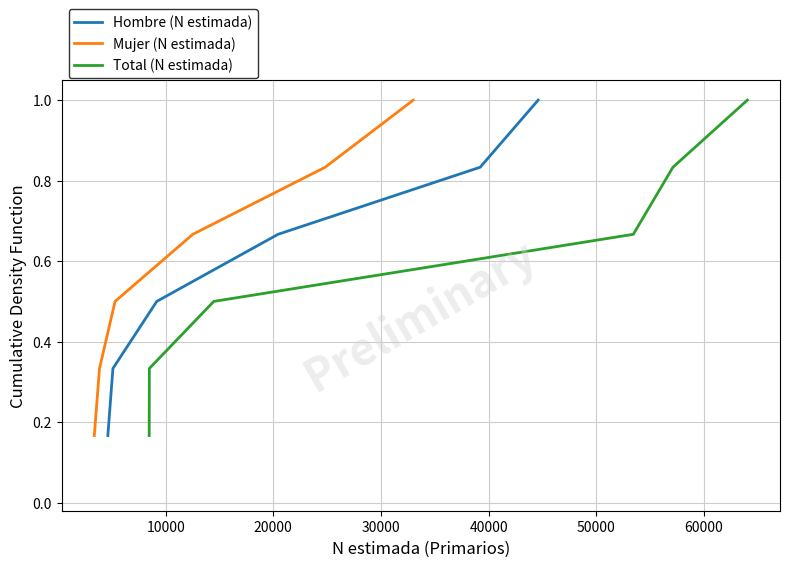

What is the maximum value for Mujer (N estimada)?

1.0